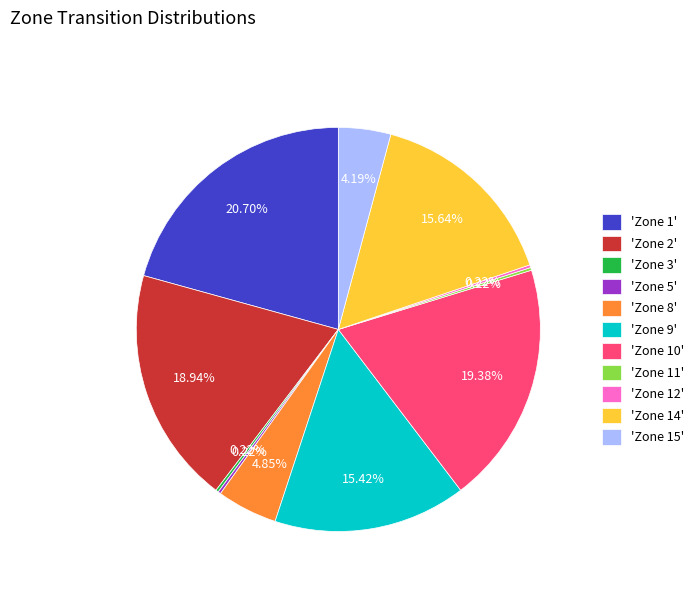

Is there any slice that represents more than half of the pie?

No